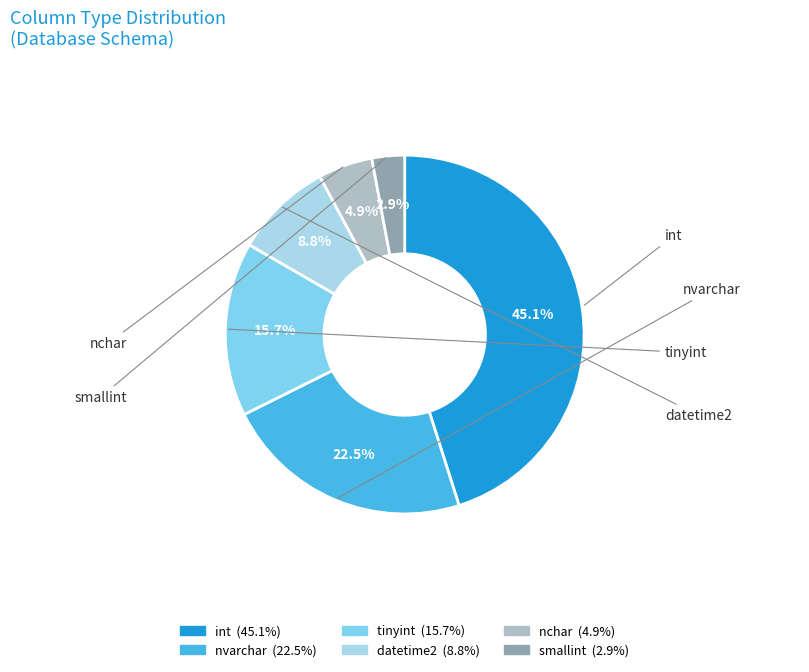

Which slice is the largest?

int